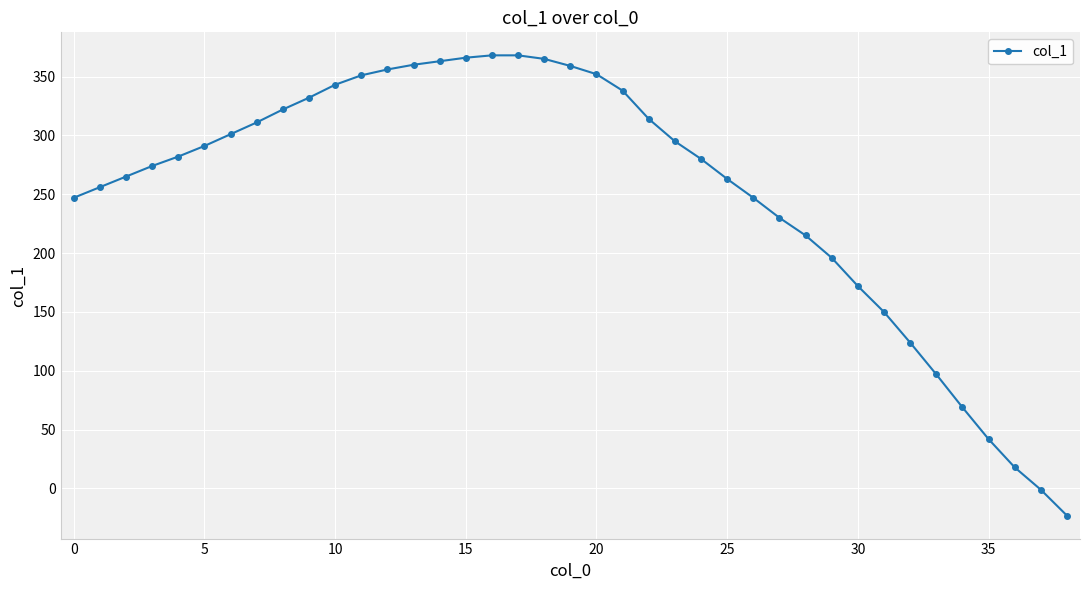

What is the smallest value displayed?

-23